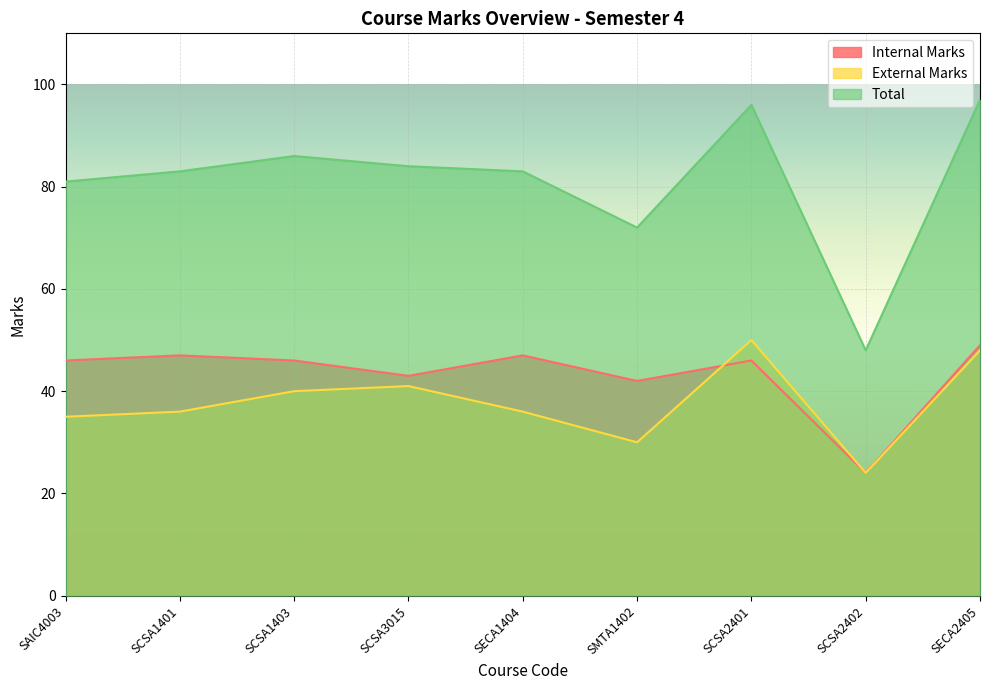

What are all the series names shown in the legend?

Internal Marks, External Marks, Total